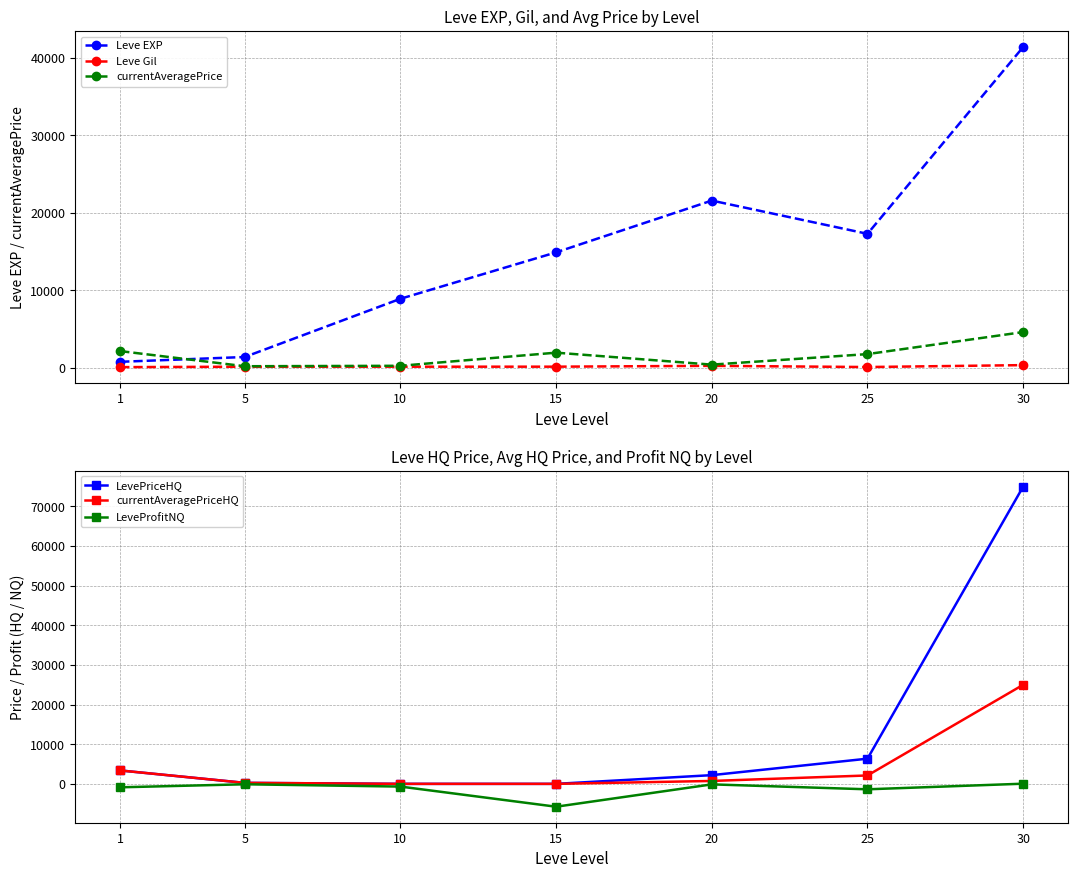

How many lines are shown in the chart?

6